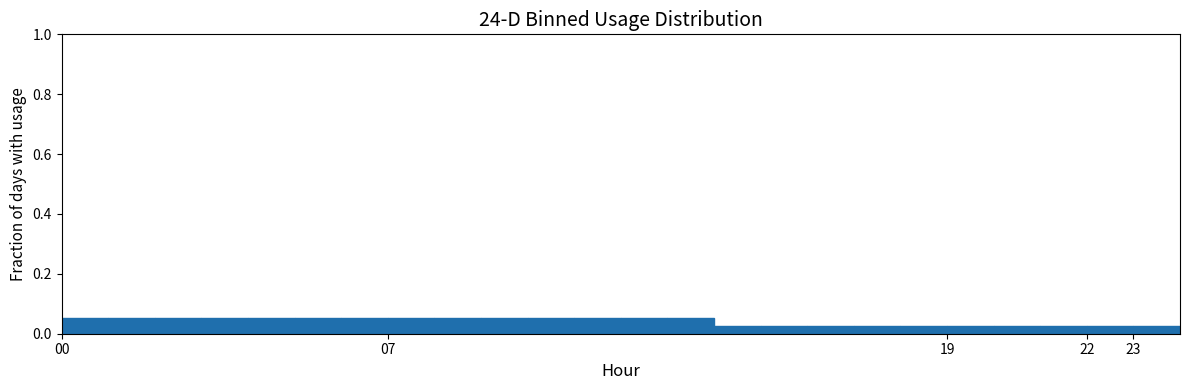

What is the height of the bar covering 18 to 19 on the x-axis? The values are not printed on the chart, so give them approximately, as read against the axis.

0.02